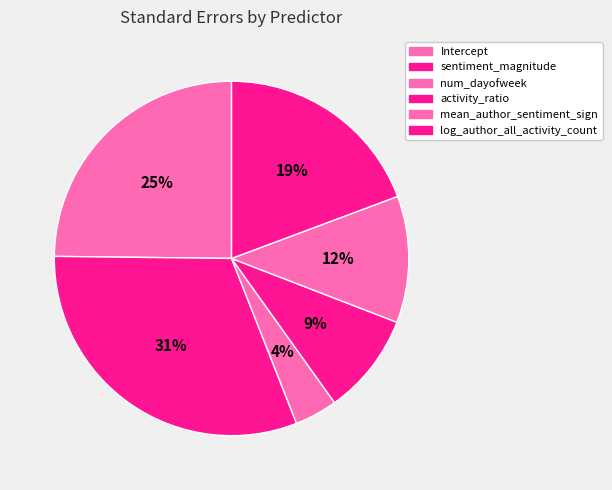

Which category has the biggest portion of the pie?

sentiment_magnitude